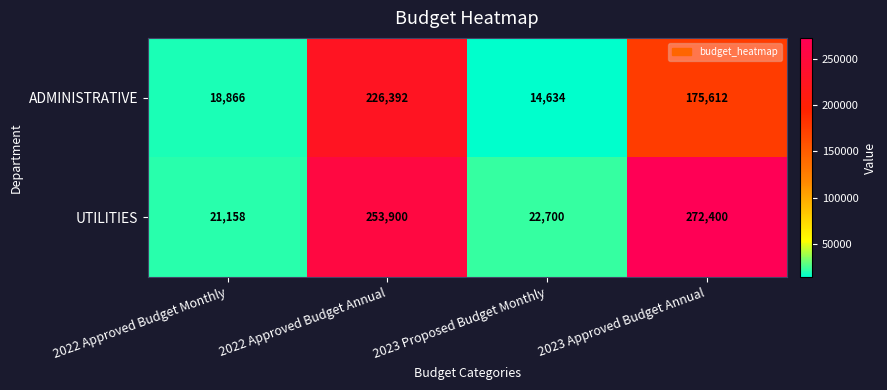

Reading left to right, list all the values displayed in this chart.

ADMINISTRATIVE: 18866	226392	14634	175612
UTILITIES: 21158	253900	22700	272400